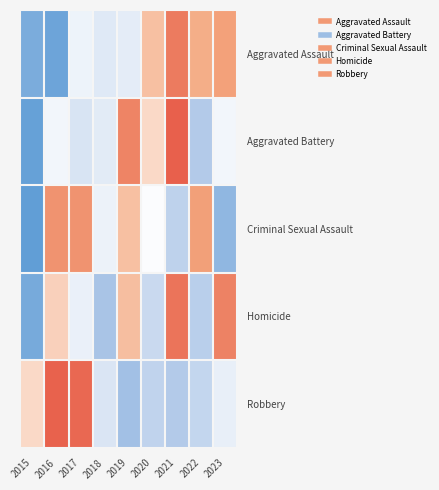

What is the total value across all series at 2019?

1.3